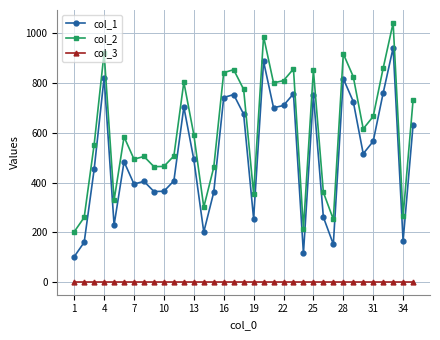

True or false: col_2 has more than 2 interior local peaks.

True